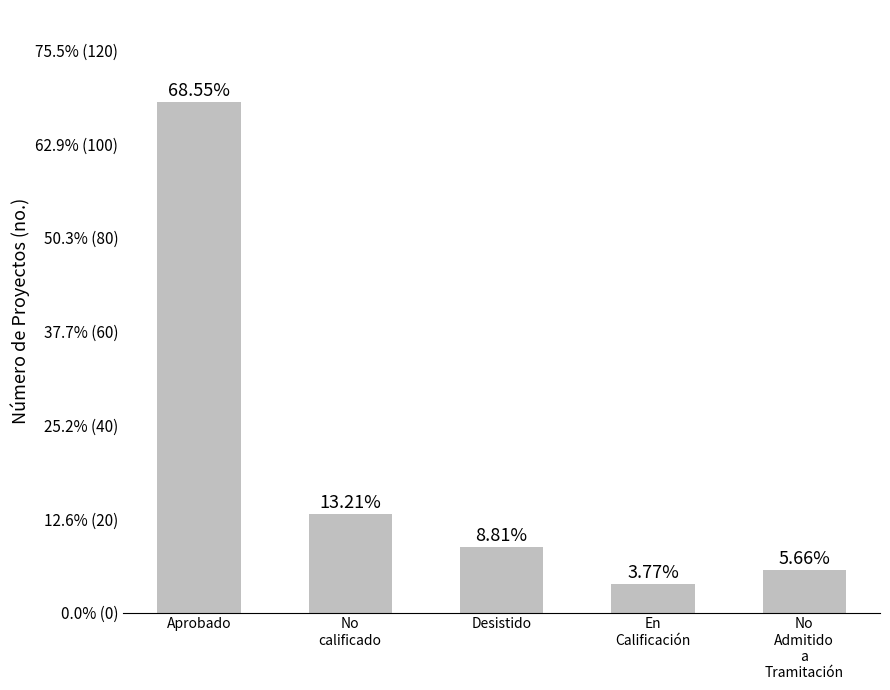

Rank the categories by value from highest to lowest.

Aprobado, No
calificado, Desistido, No
Admitido
a
Tramitación, En
Calificación